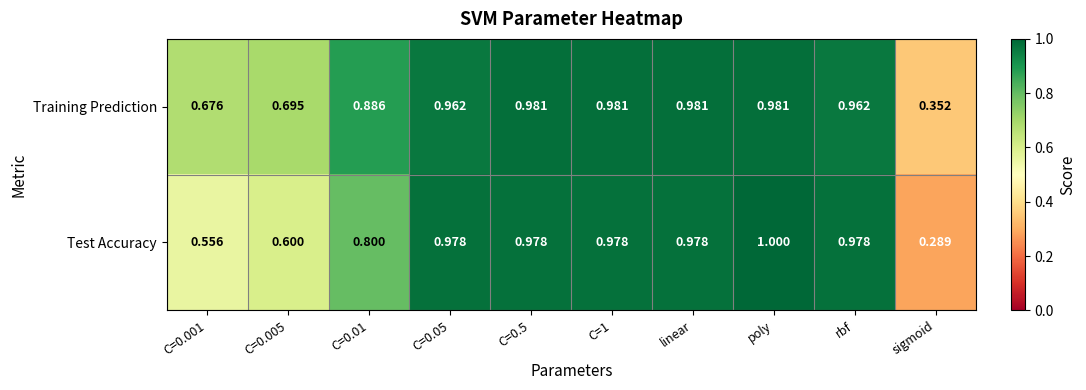

At C=0.001, list the series in order from largest to smallest.

Training Prediction, Test Accuracy